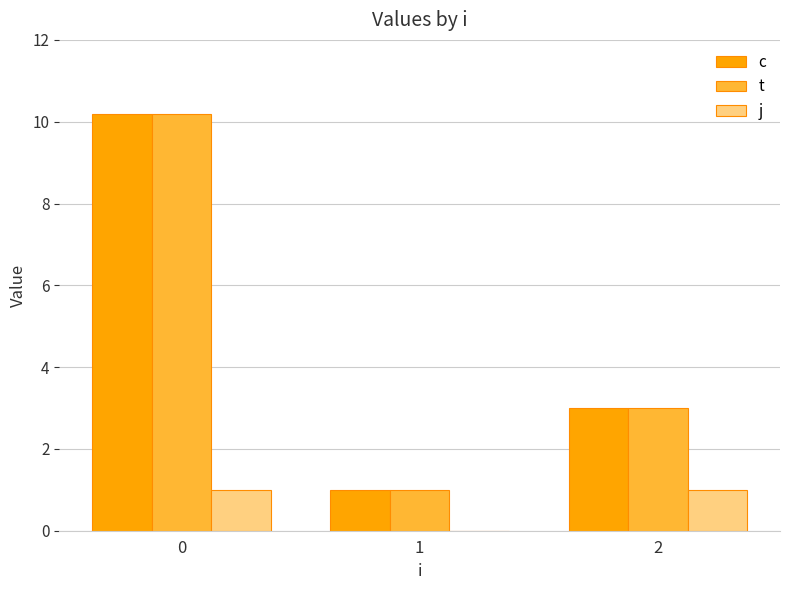

What are all the series names shown in the legend?

c, t, j